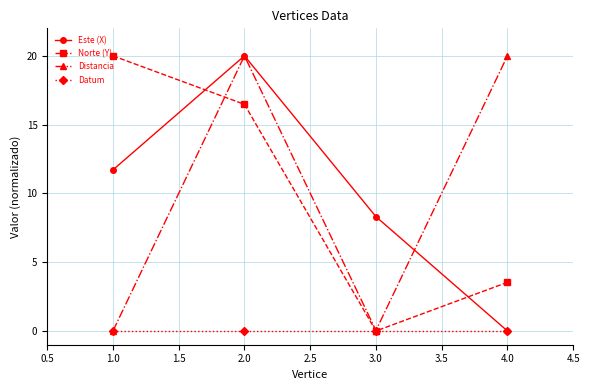

Which series ends up on top after the final intersection of Norte (Y) and Este (X)?

Norte (Y)